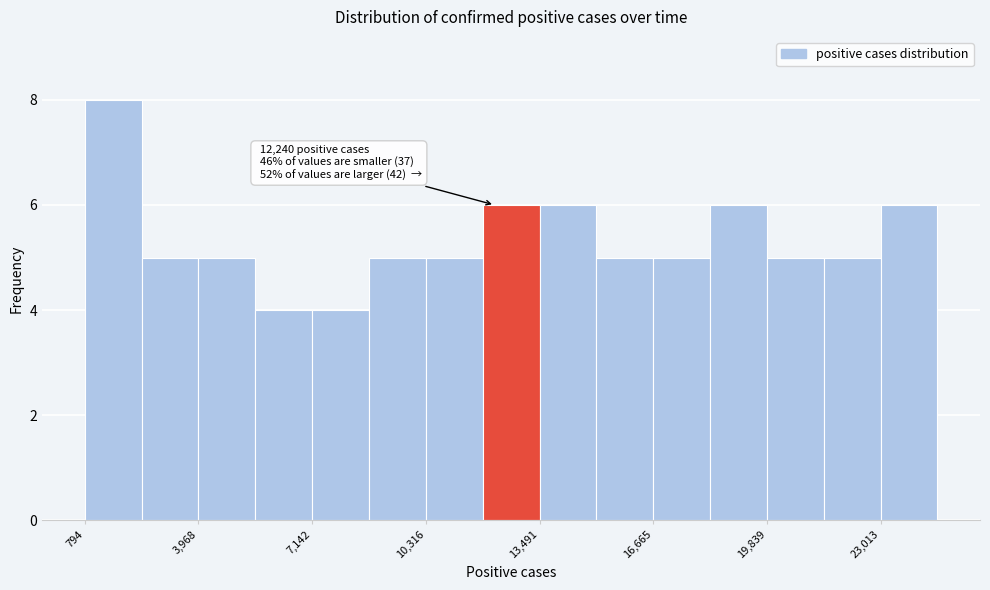

Around what value on the x-axis is the tallest bar? Give the approximate position of its centre, as read against the axis.

1500